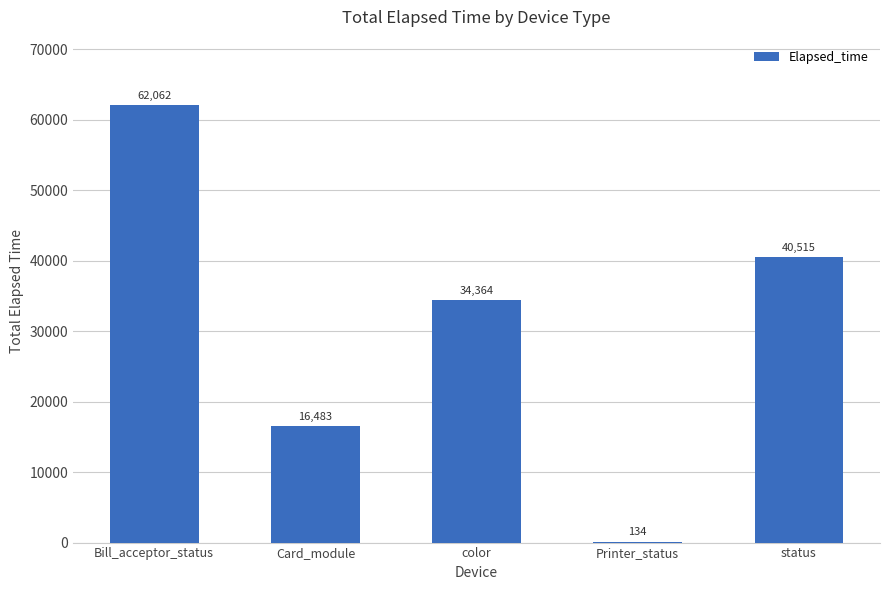

The chart shows a value of 62062 at Bill_acceptor_status. True or false?

True